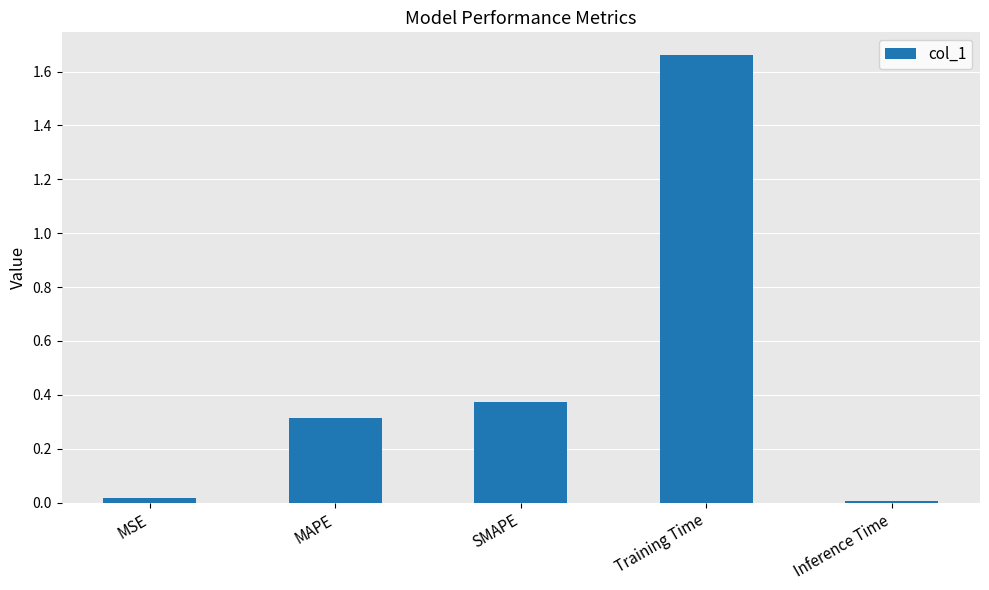

What is the label of the 5th bar from the right?

MSE